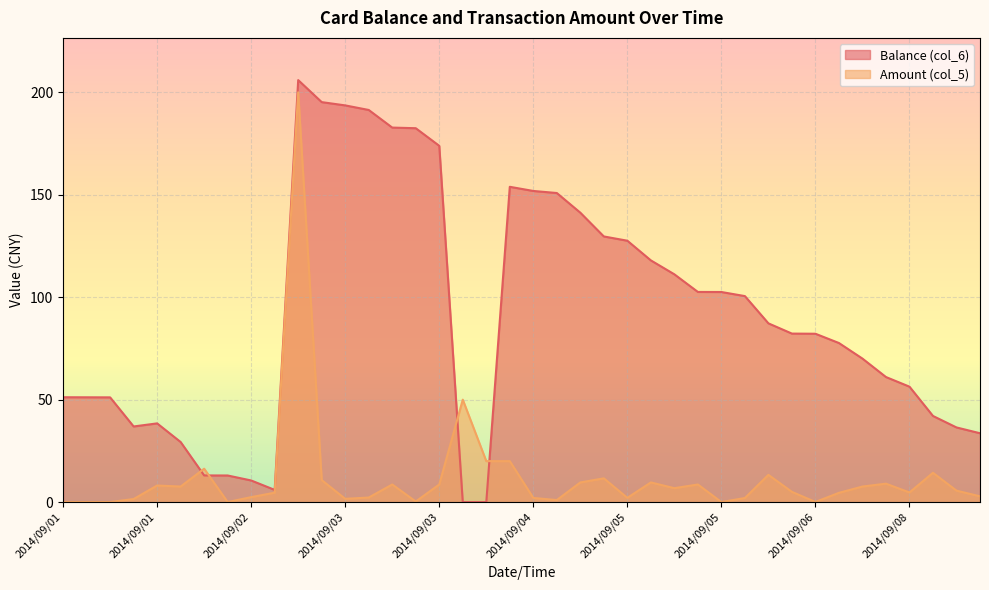

True or false: Amount (col_5) has more than 2 interior local peaks.

True